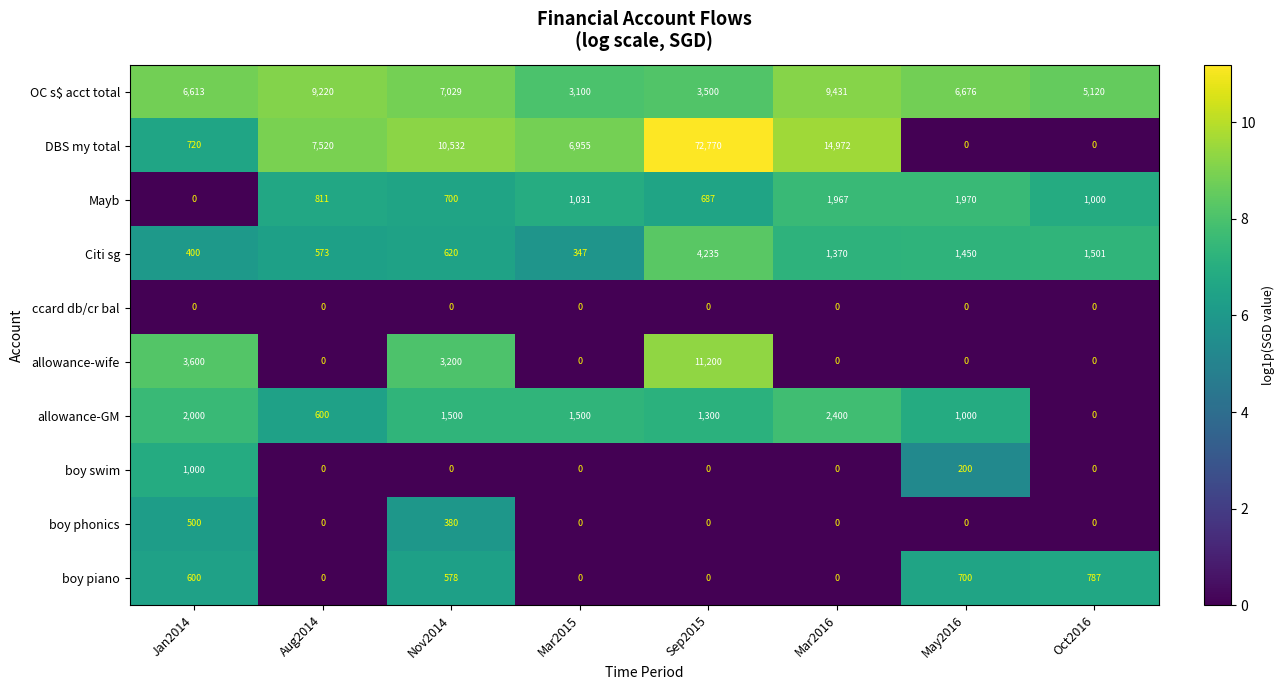

How many series are shown in this chart?

10